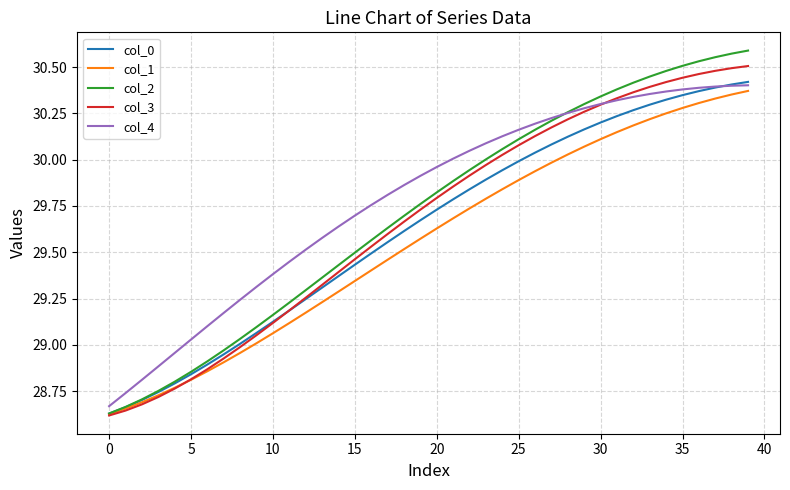

Which series has the widest spread of values?

col_2